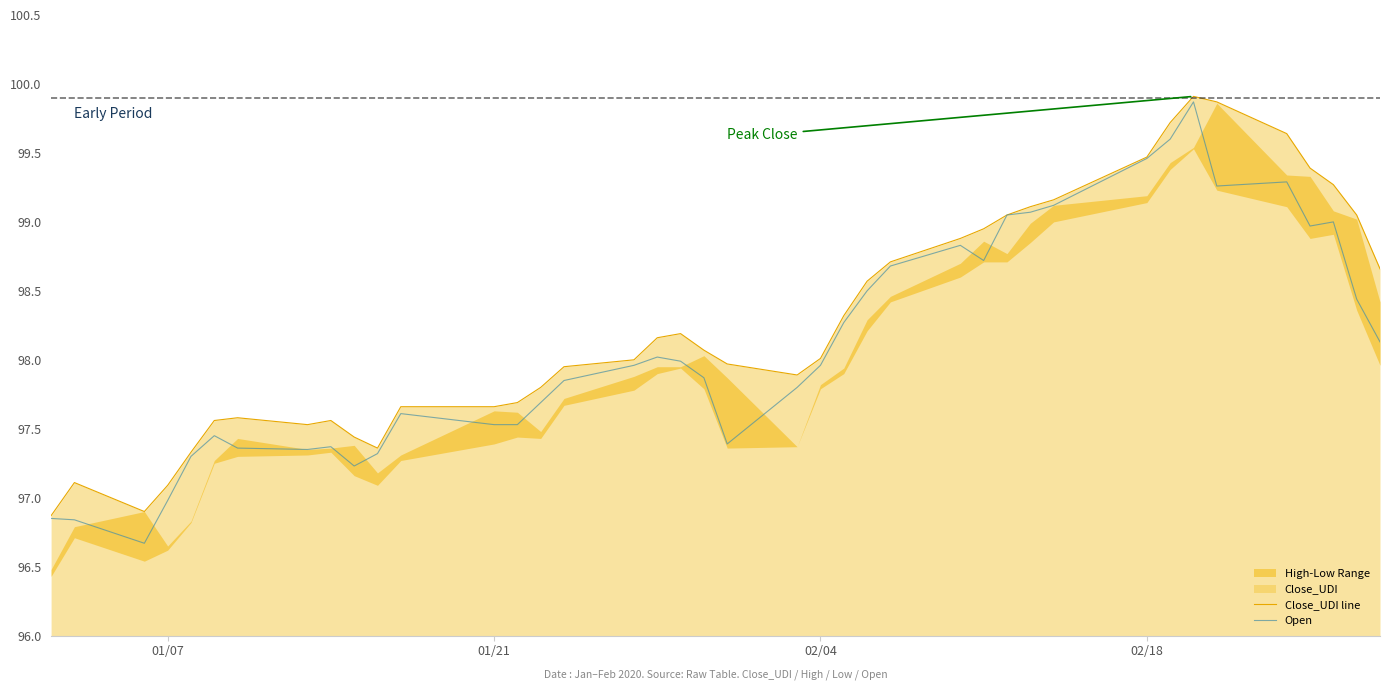

Is it true that Open equals 144.5 at 02/18?

False